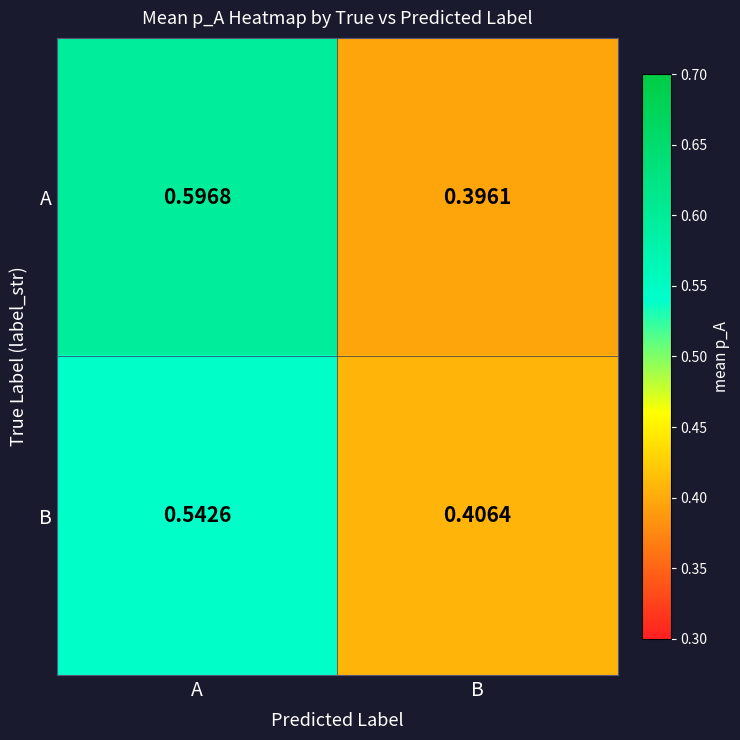

How many series are shown in this chart?

2